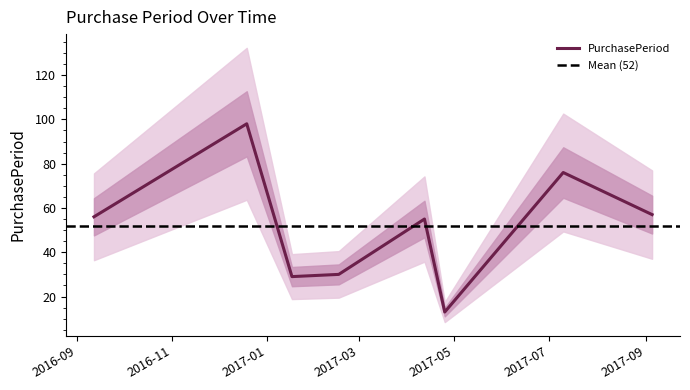

Which category has the highest value across all series?

2016-12-19